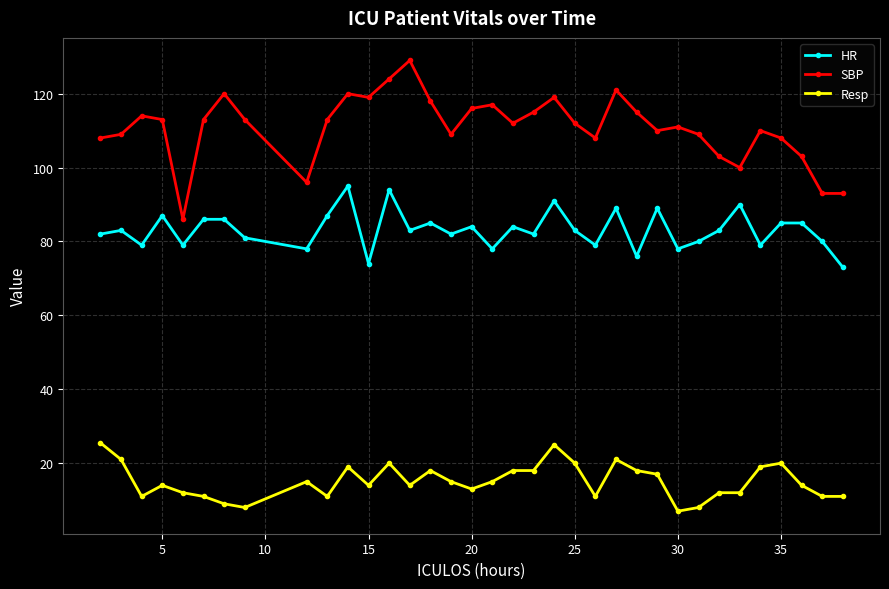

What is the maximum value for SBP?

129.0